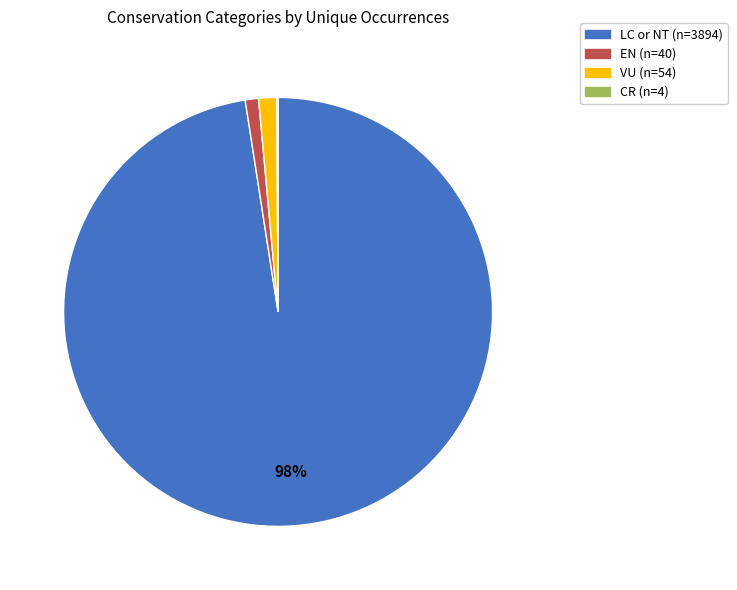

To the nearest percent, what is the average slice percentage?

25%